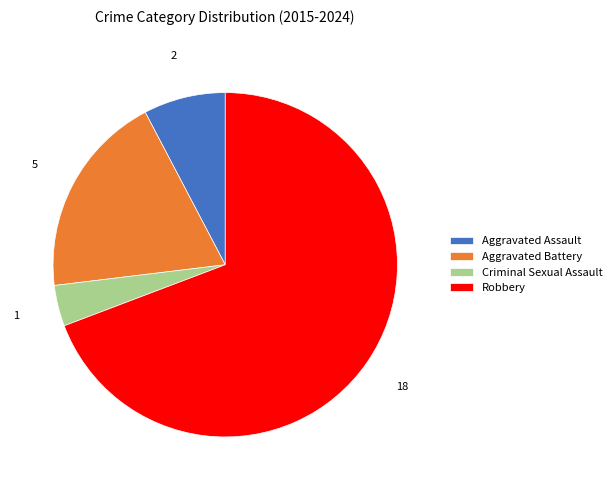

Is there a majority slice in this chart?

Yes